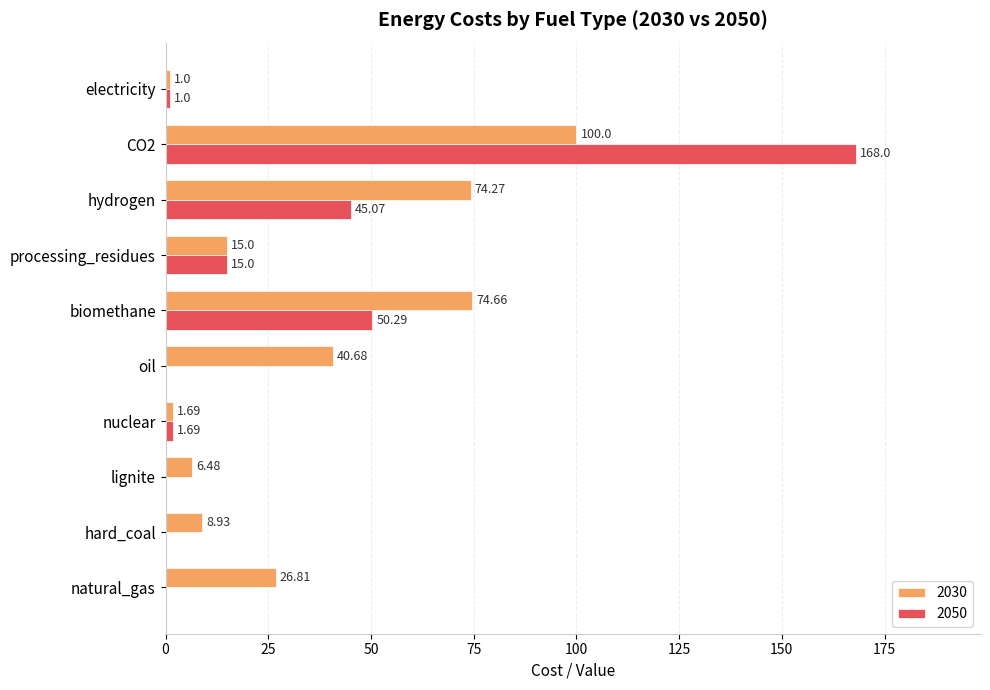

Is it true that 2050 equals 15.0 at processing_residues?

True